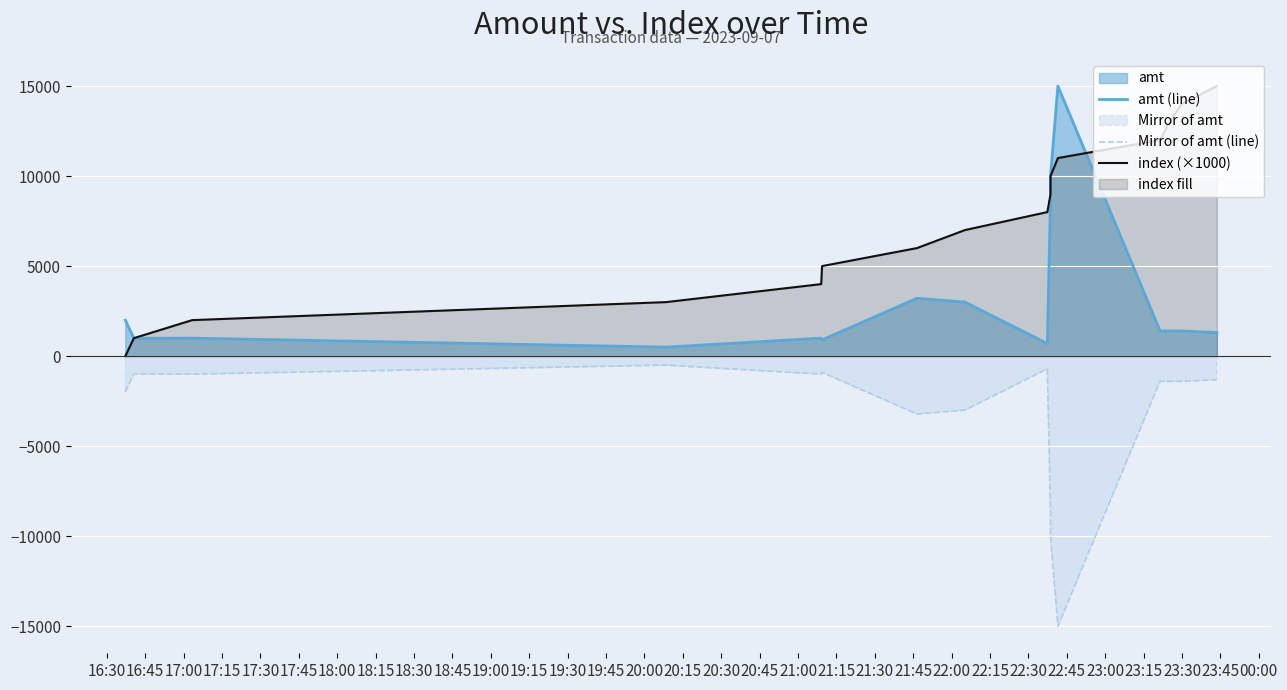

Which series has the largest total across all categories?

index (×1000)